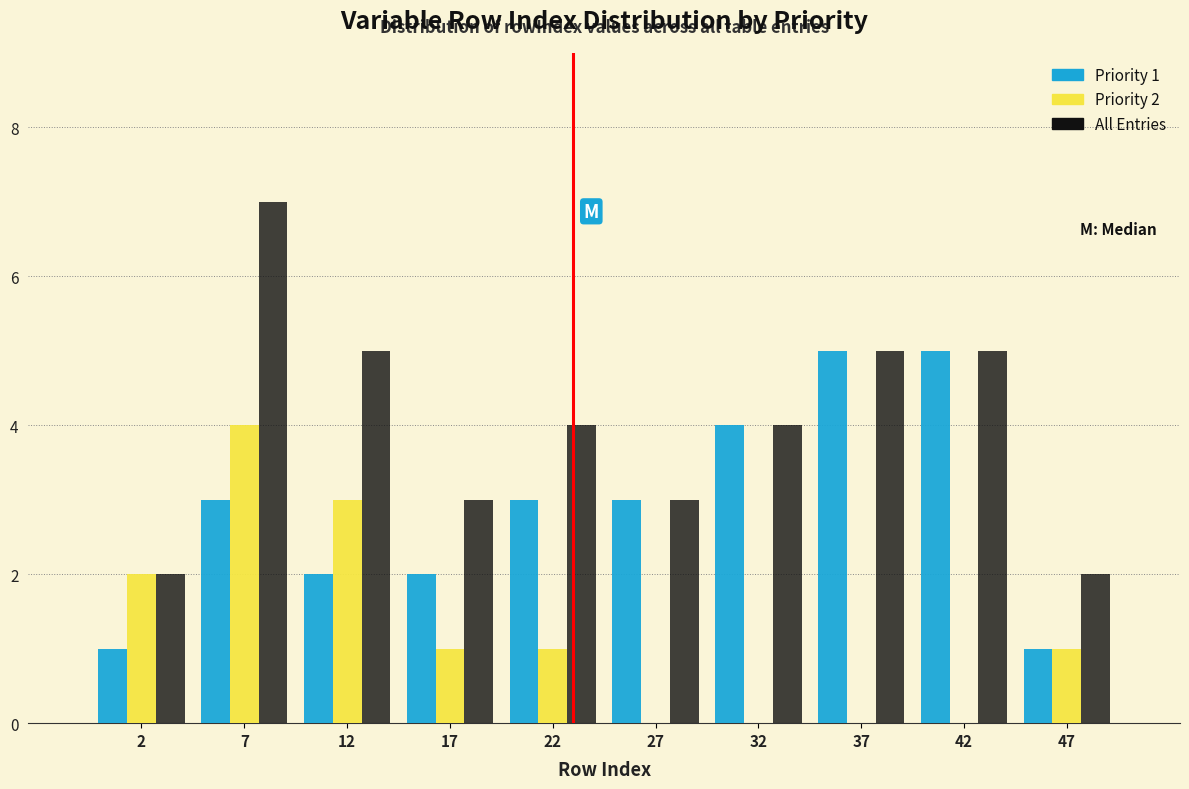

In the All Entries series, which range on the x-axis has the tallest bar?

5 to 10